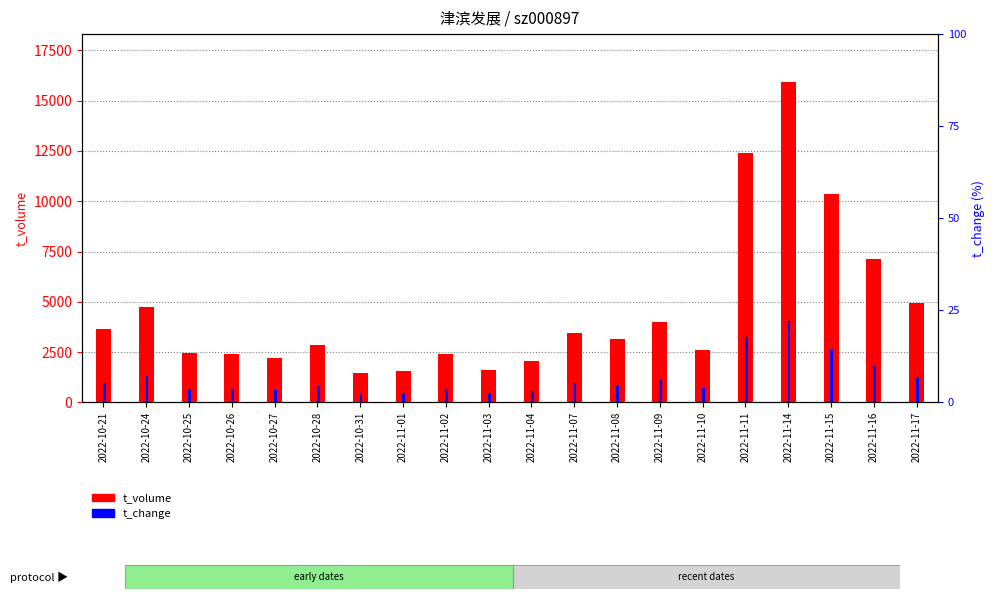

True or false: t_volume has a value of 4723.0 at 2022-10-24.

True